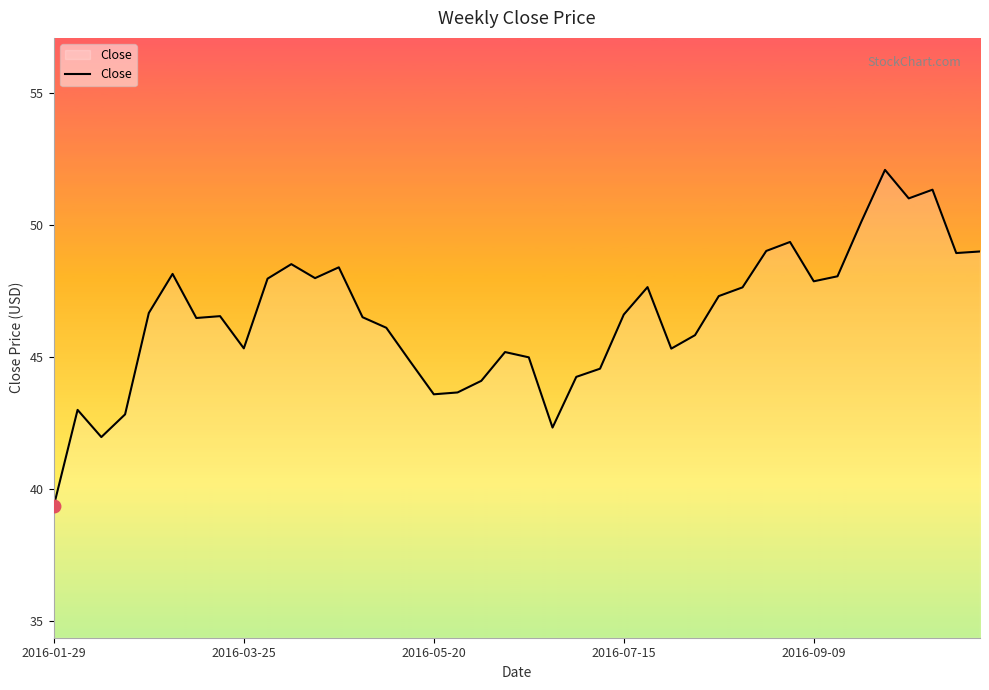

How many values are below 46?

16